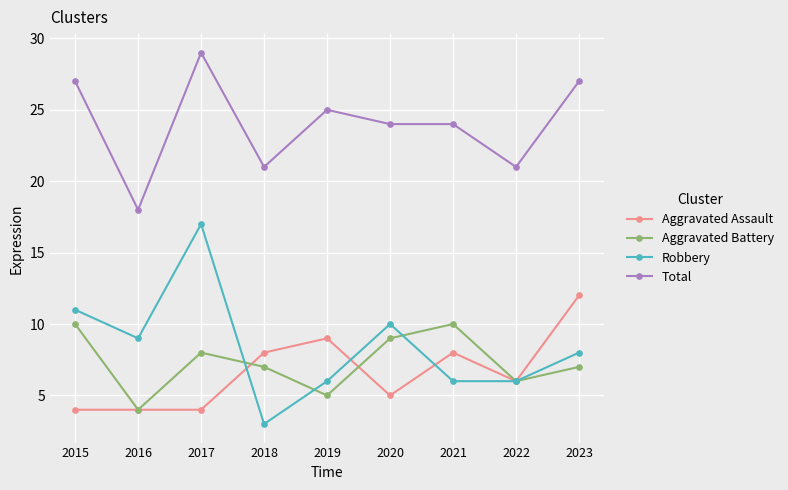

Where is Robbery nearest to the value 10?

2020